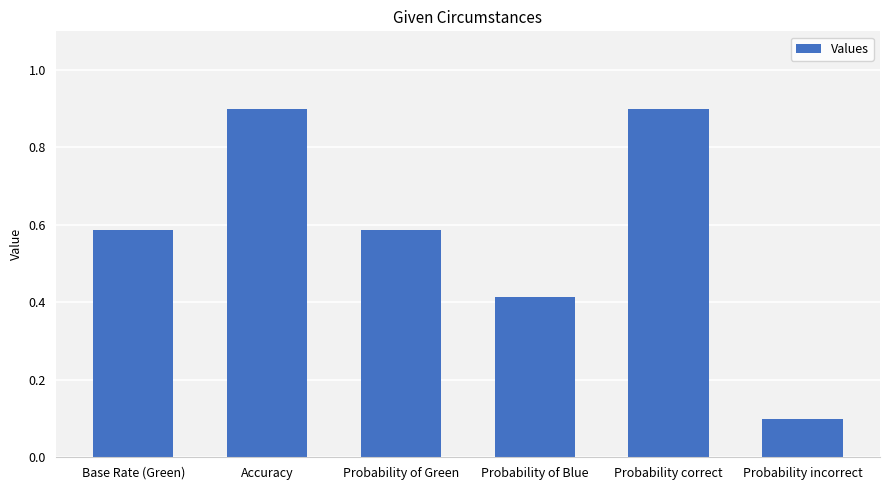

What position from the left is Base Rate (Green)?

1